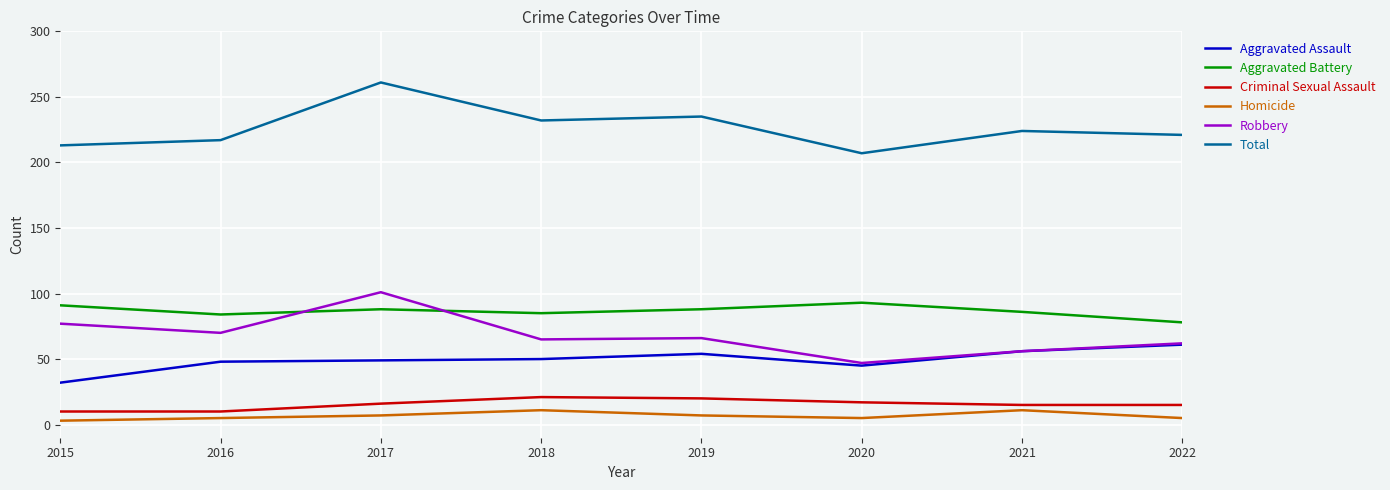

At which category is the sum across all series the highest?

2017